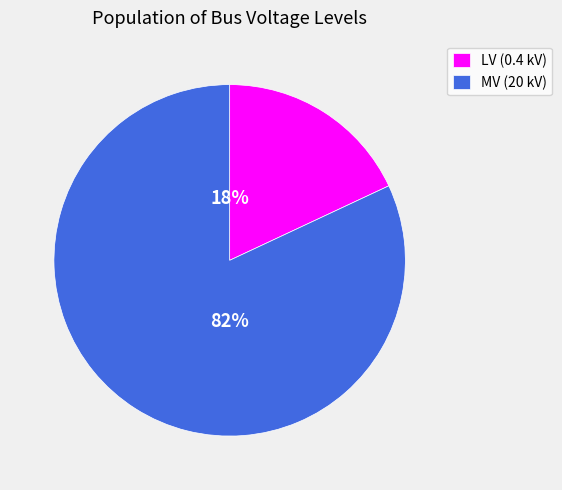

Which slice is the smallest?

LV (0.4 kV)